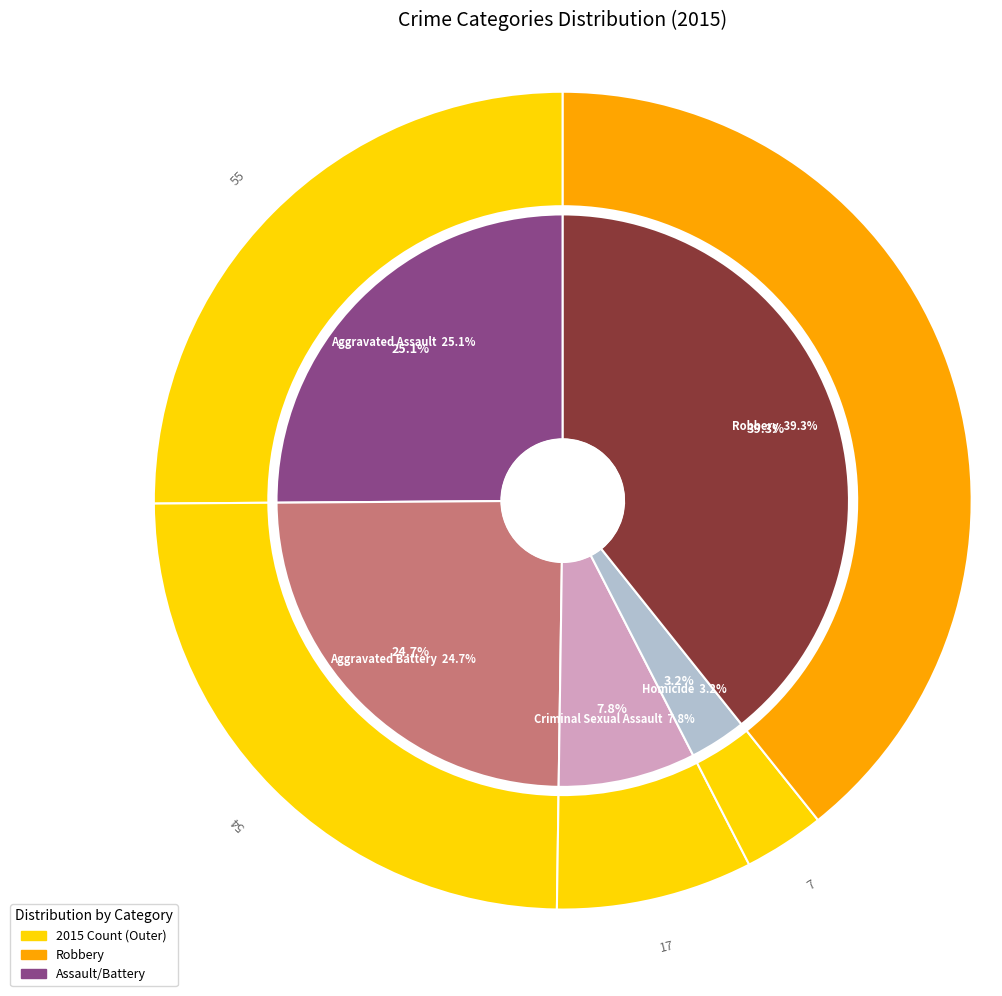

What is the change in value from Homicide to Robbery?

+79